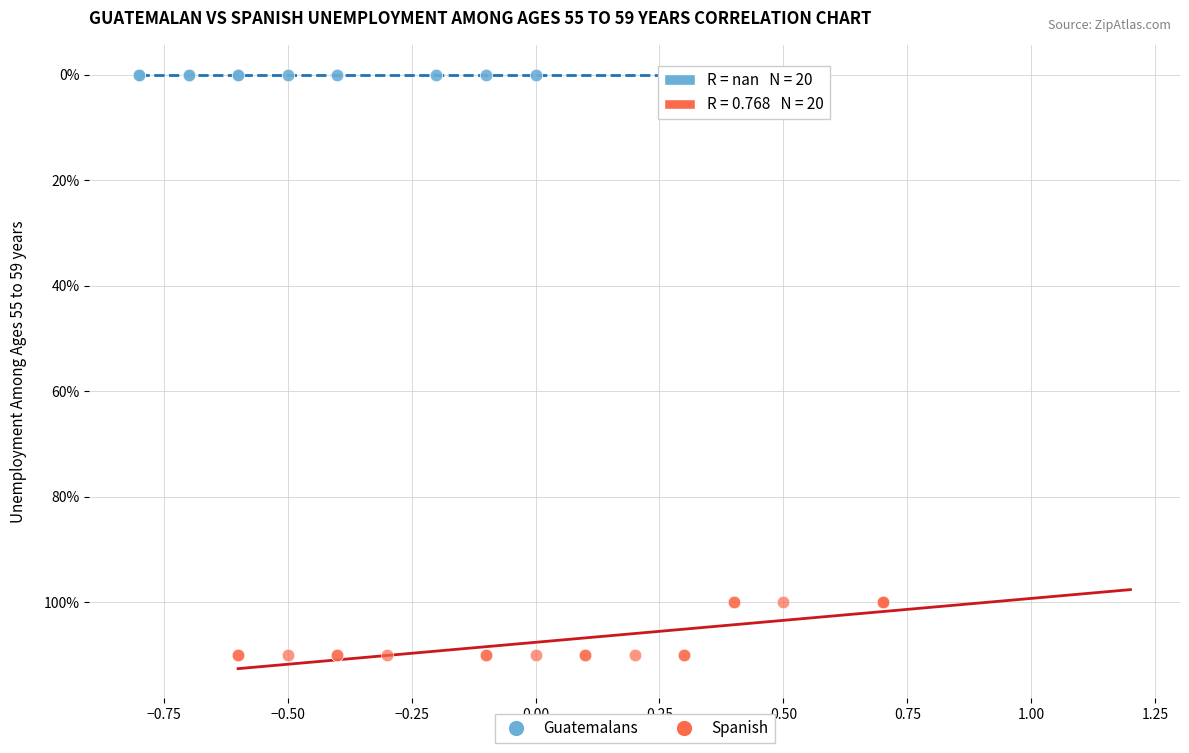

What are all the series names shown in the legend?

Guatemalans, Spanish